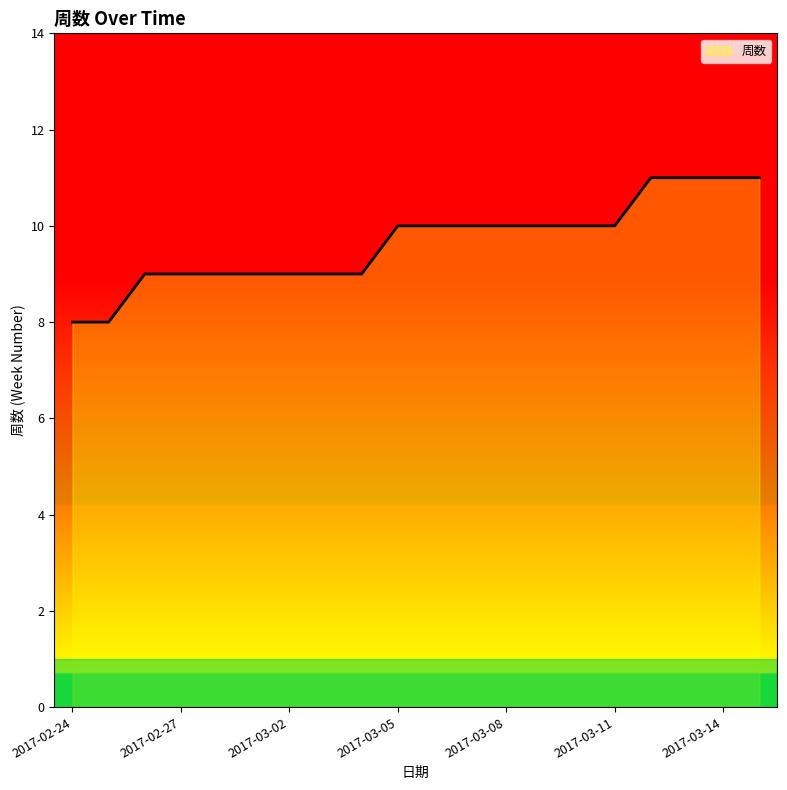

Reading right to left, transcribe all the data shown in this chart.

11	11	11	11	10	10	10	10	10	10	10	9	9	9	9	9	9	9	8	8